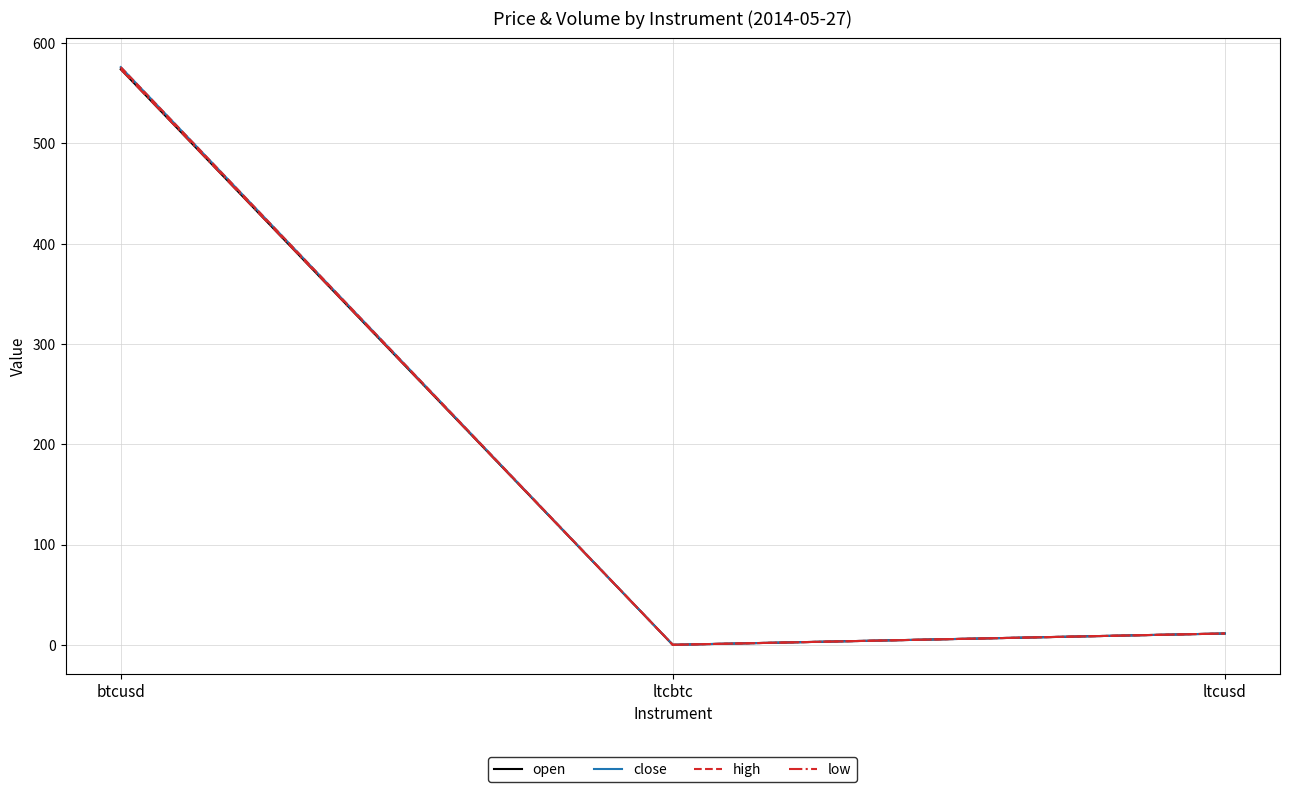

What is the total value across all series at ltcbtc?

0.1